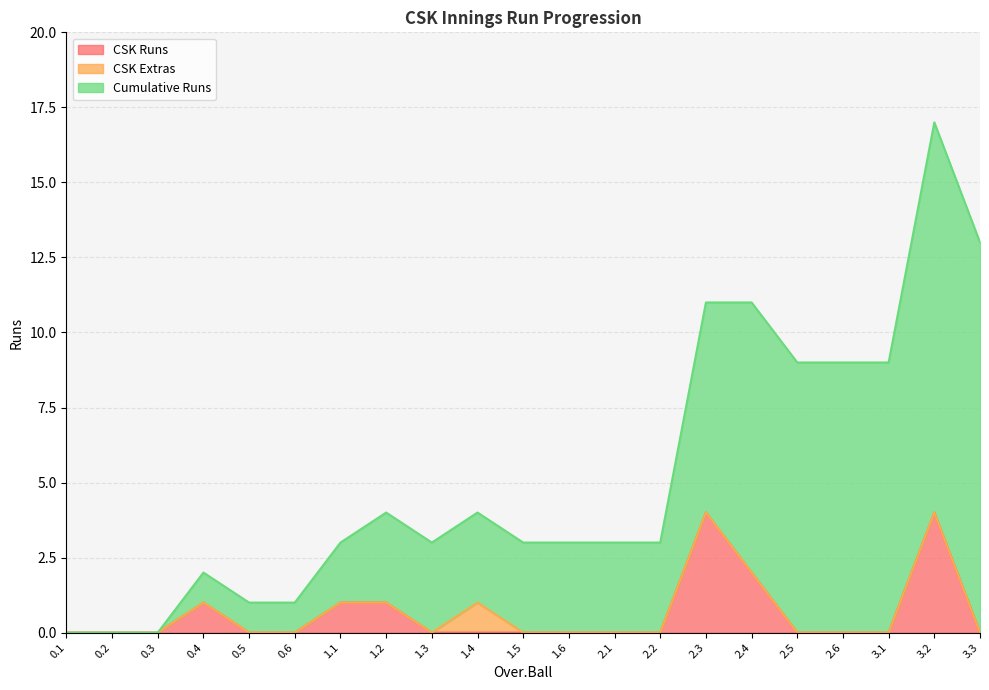

Rank the series at 0.2 from highest to lowest value.

CSK Runs, CSK Extras, Cumulative Runs